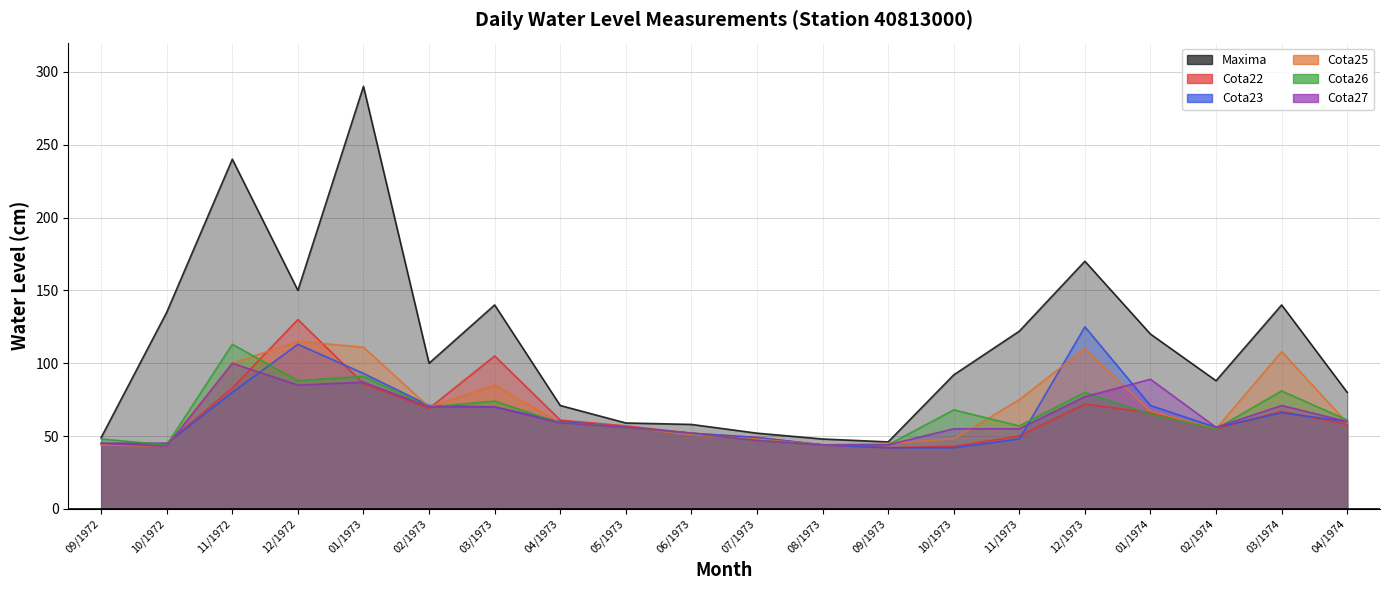

The Cota26 series shows 56 at 05/1973. True or false?

True